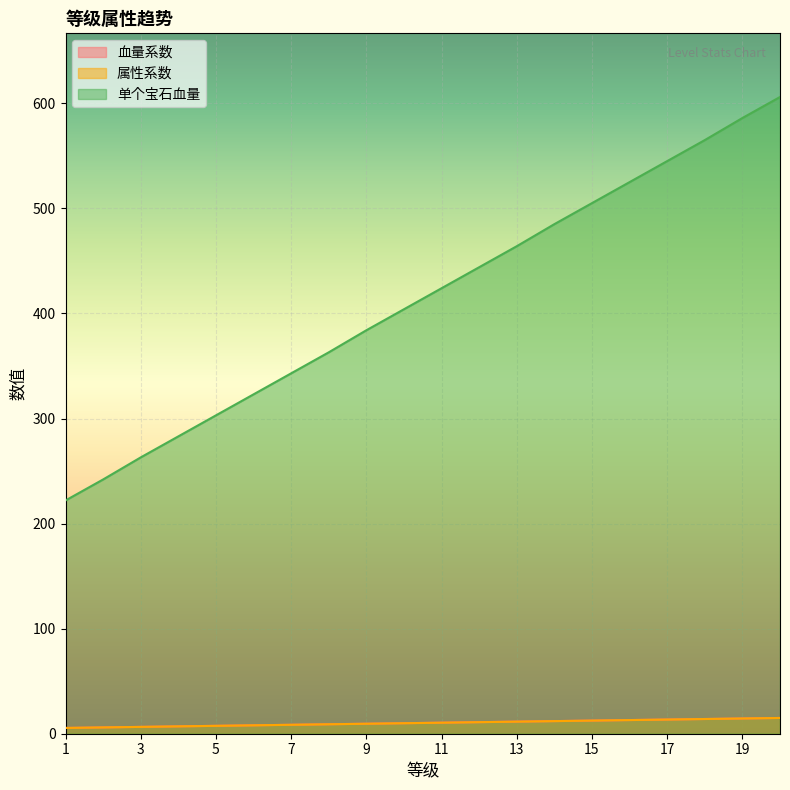

What are all the series names shown in the legend?

血量系数, 属性系数, 单个宝石血量